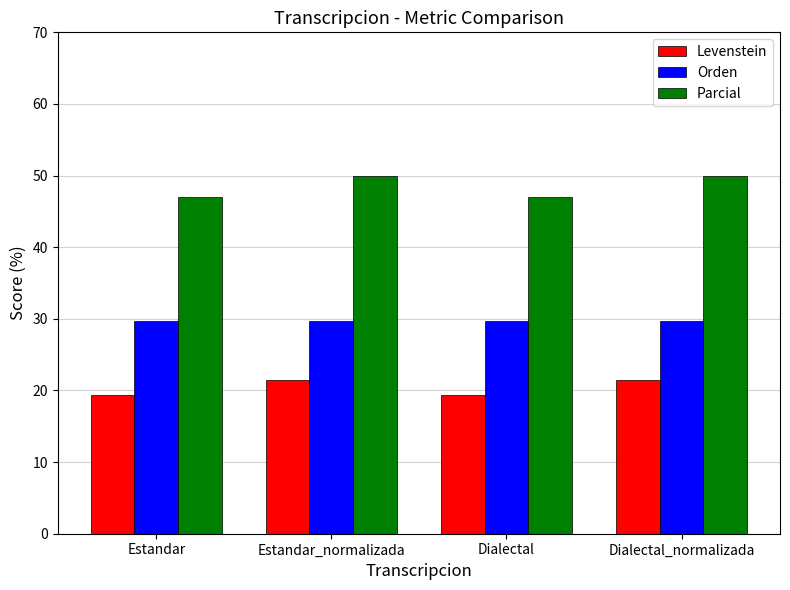

The value of Parcial at Estandar is 47.1. True or false?

True